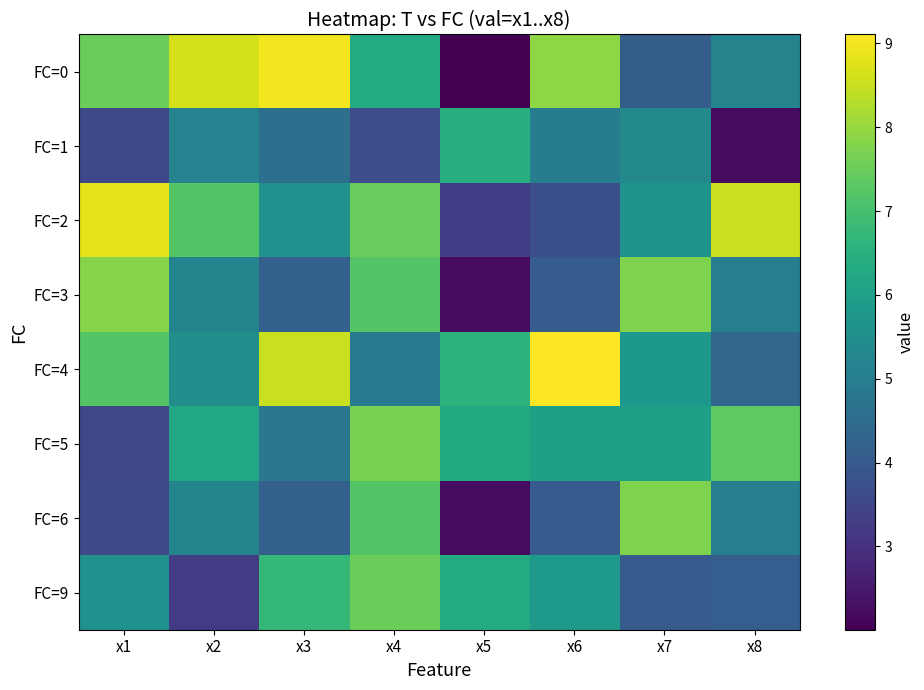

What is the minimum value shown in the chart?

2.0